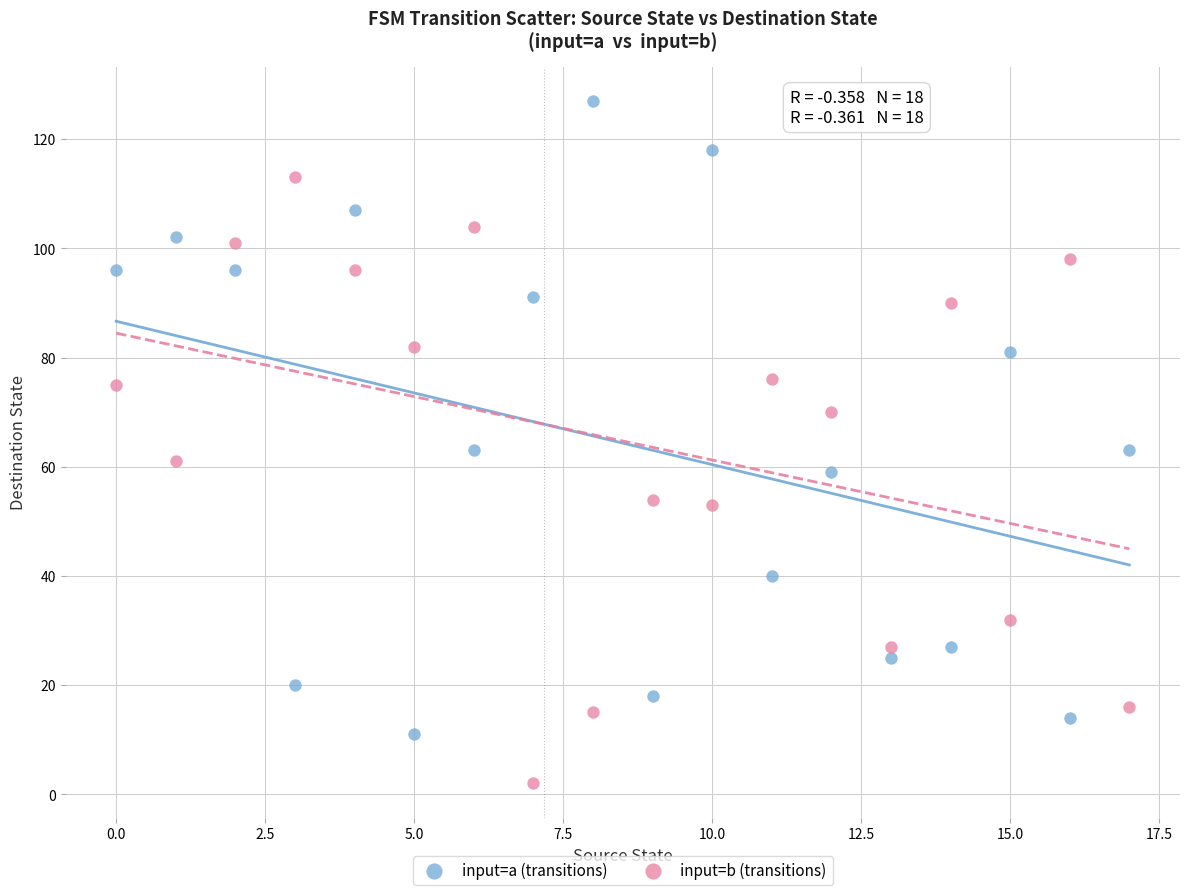

Which series reaches the maximum Y coordinate?

input=a (transitions)